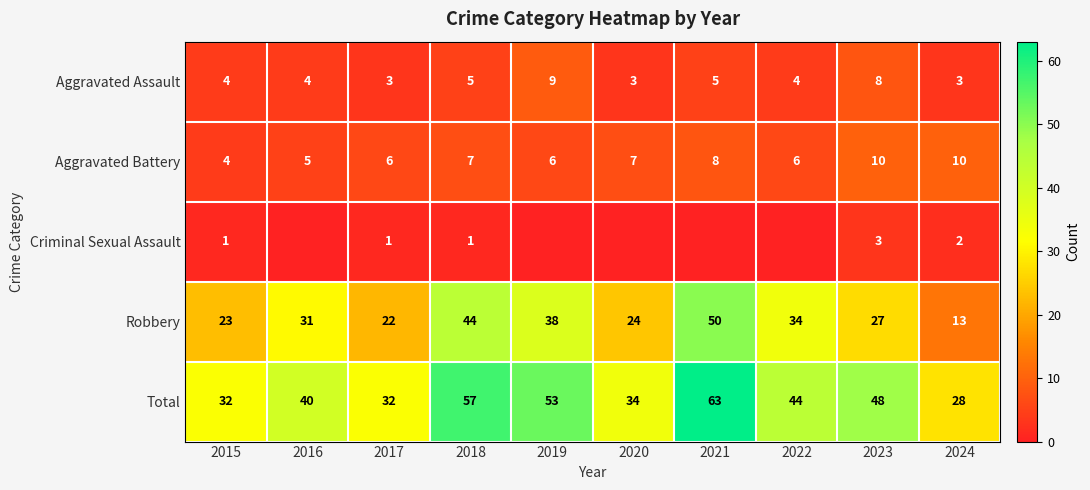

At which label does Total first exceed 44?

2018